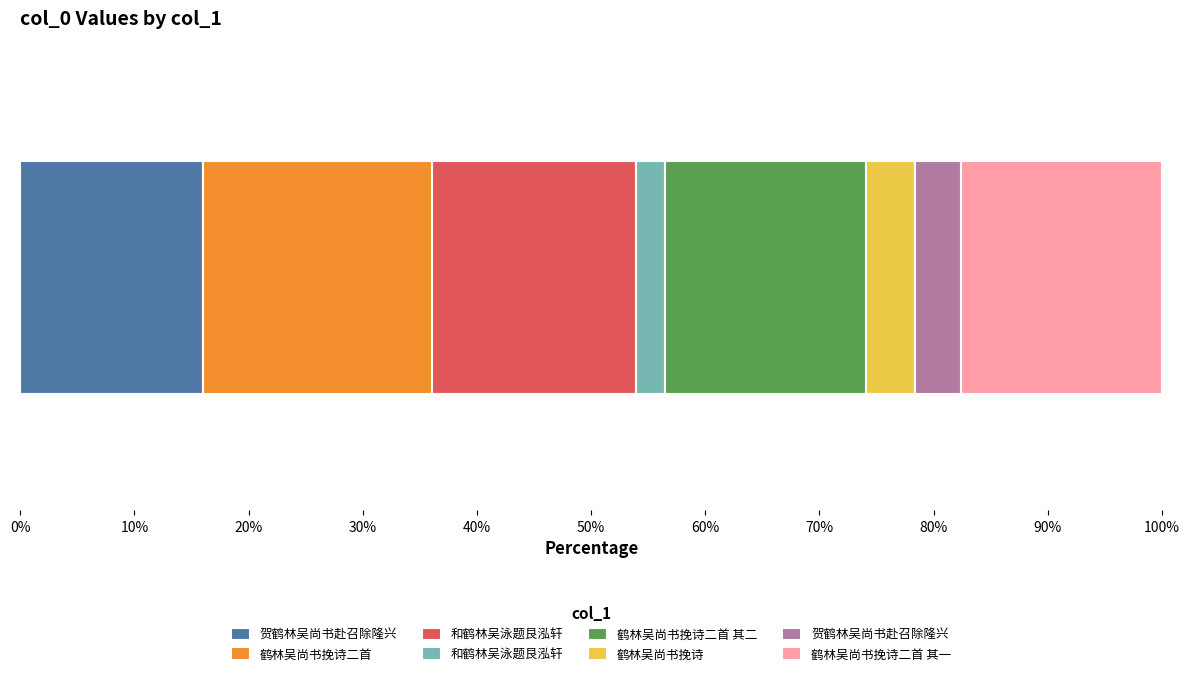

What is the value of the 4th bar from the left?

998207